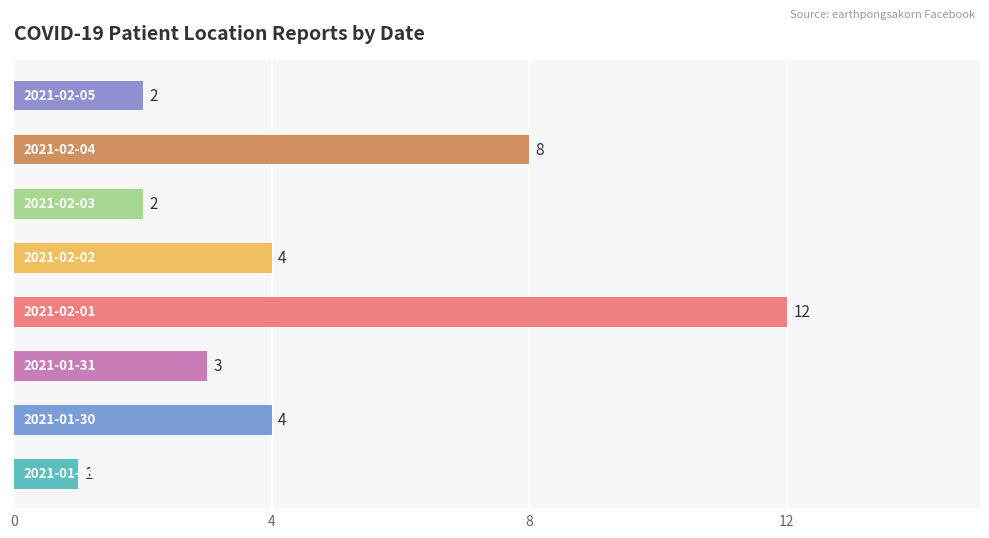

What is the difference between the second highest and second lowest values?

6